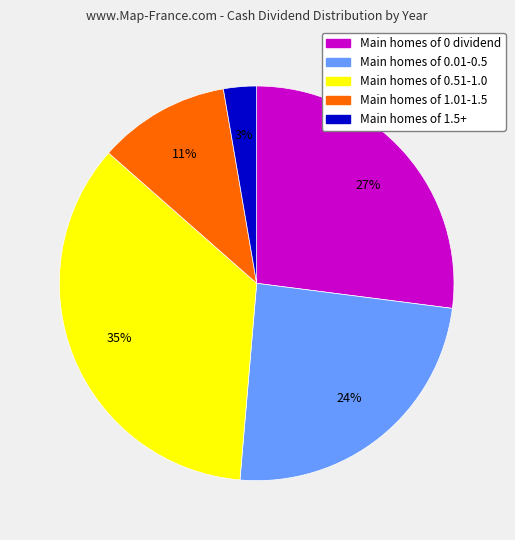

To the nearest percent, what is the average slice percentage?

20%